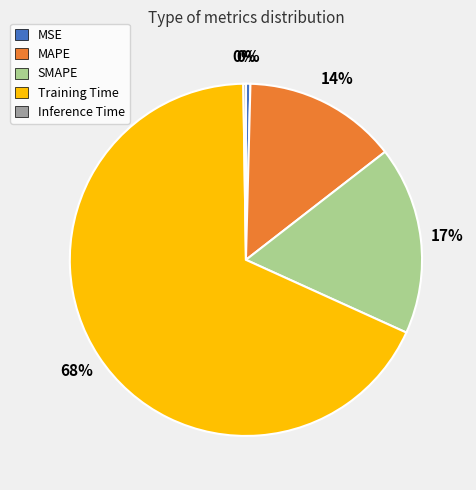

Which slice is the largest?

Training Time